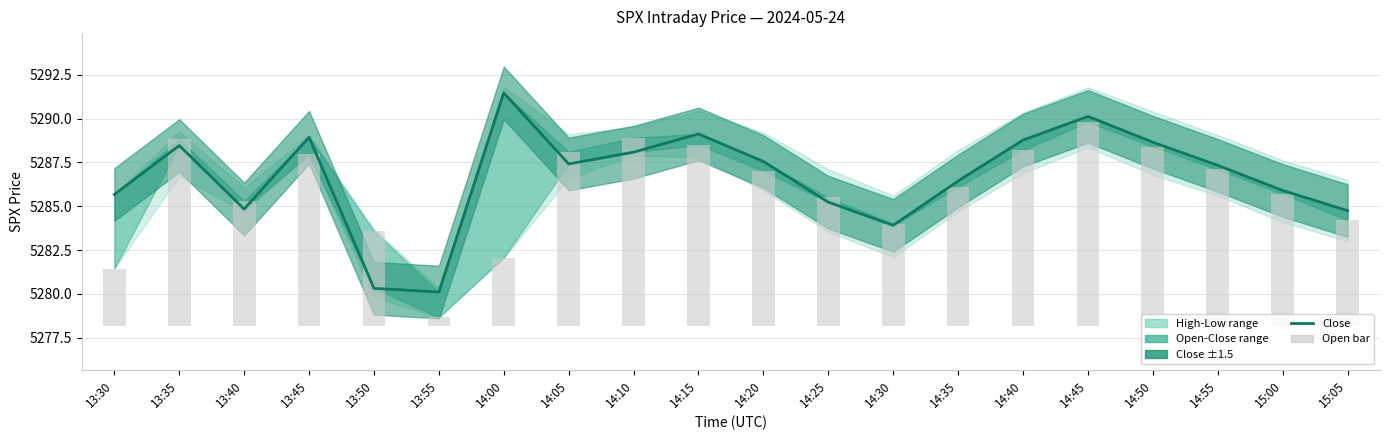

The value of Close at 14:50 is 2288.3. True or false?

False